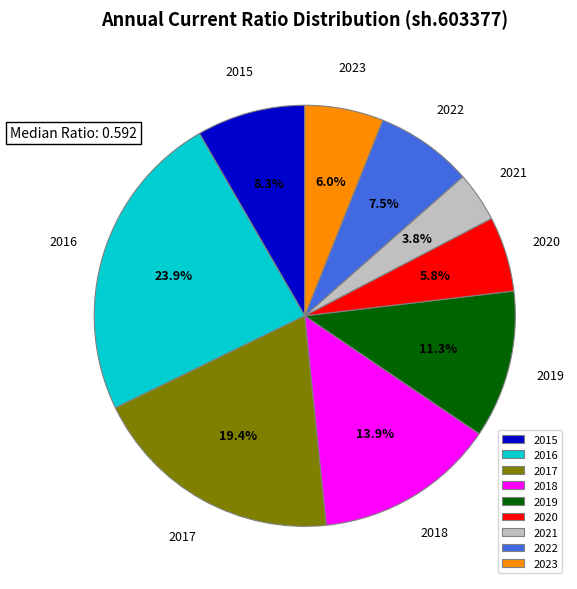

To the nearest percent, what percentage of the pie is 2021?

4%